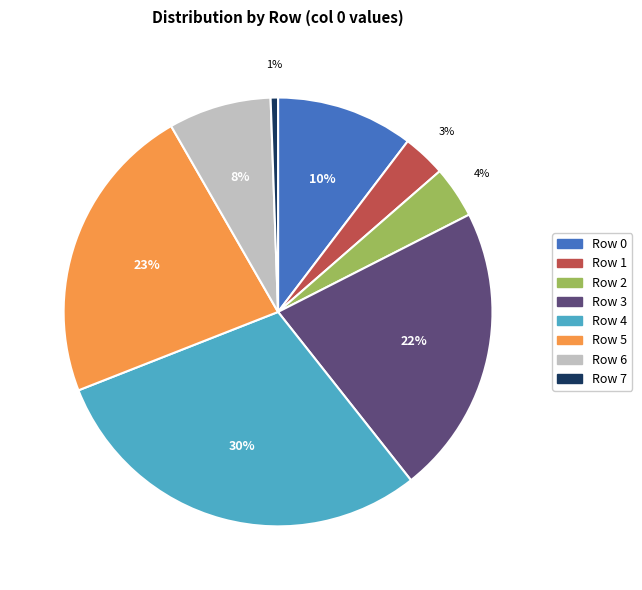

To the nearest percent, what portion does Row 2 represent?

4%